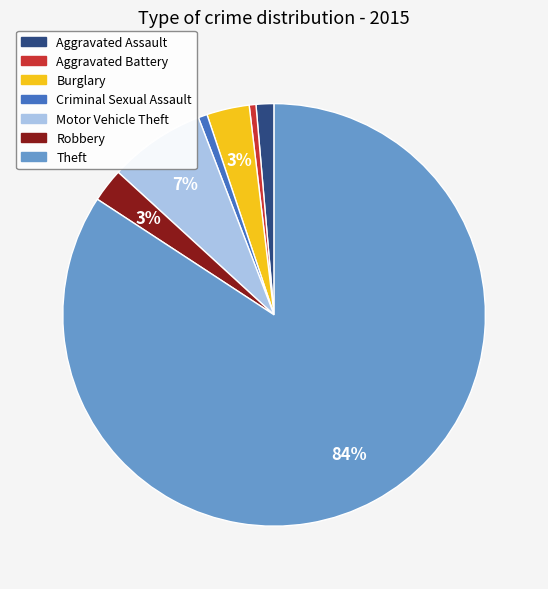

Is there a majority slice in this chart?

Yes